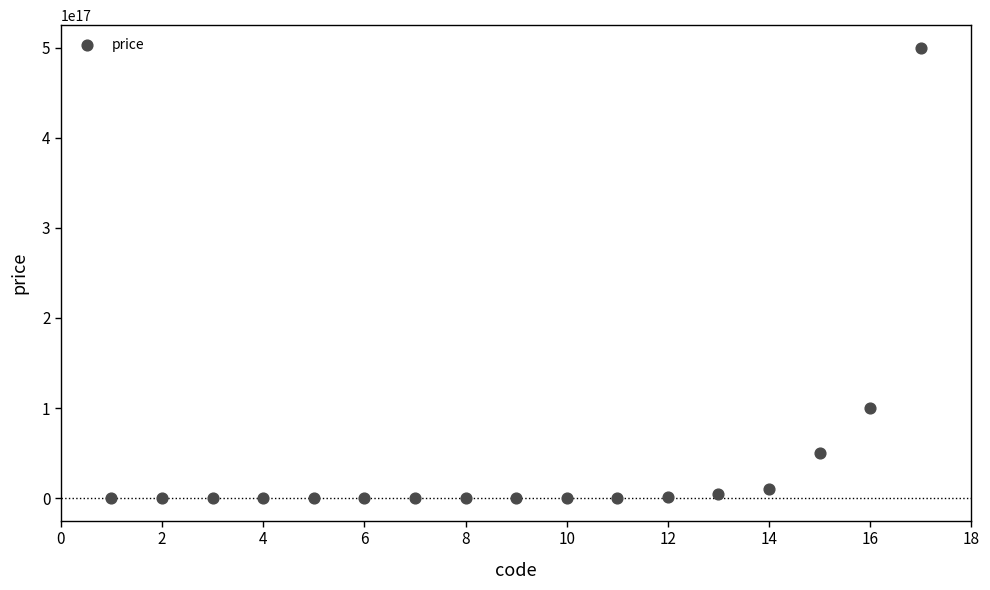

What is the range of X values (max minus min)?

16